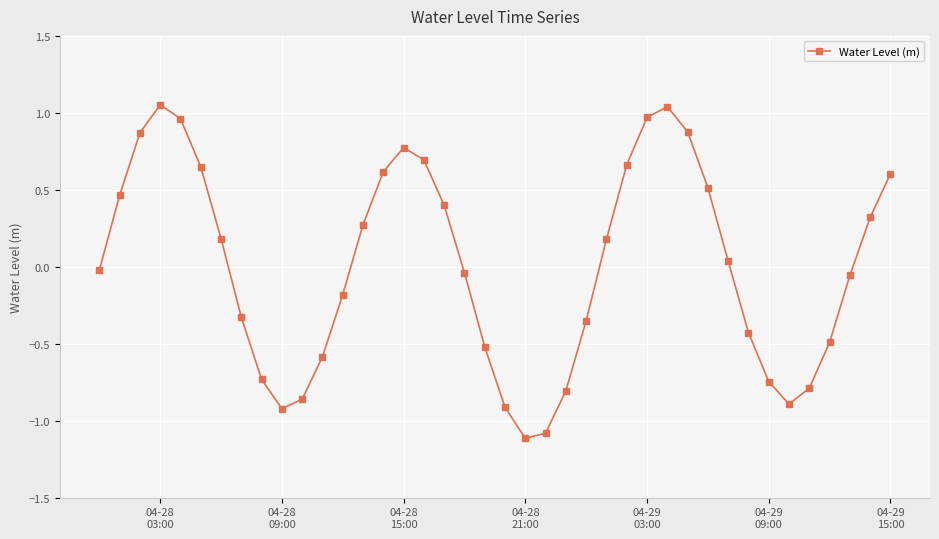

What is the difference between the maximum and minimum values?

2.2